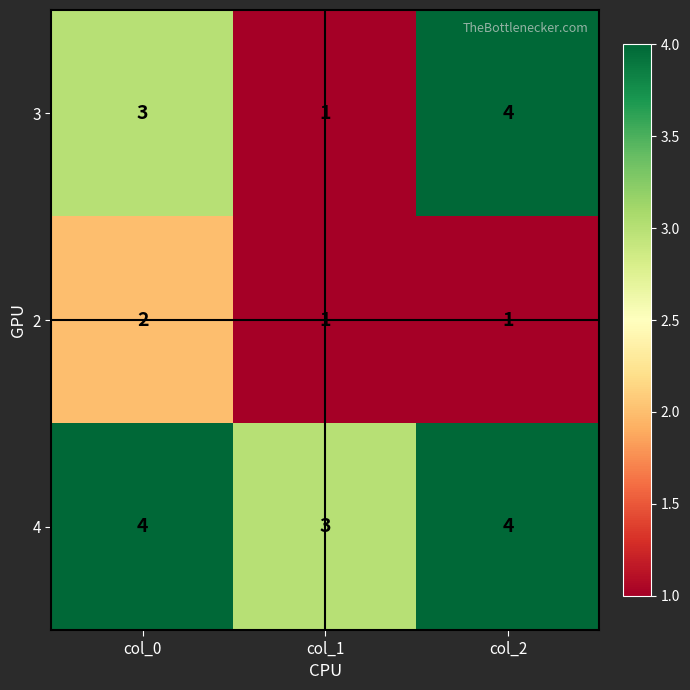

Reading right to left, what are all the values shown in this chart?

3: col_2=4	col_1=1	col_0=3
2: col_2=1	col_1=1	col_0=2
4: col_2=4	col_1=3	col_0=4